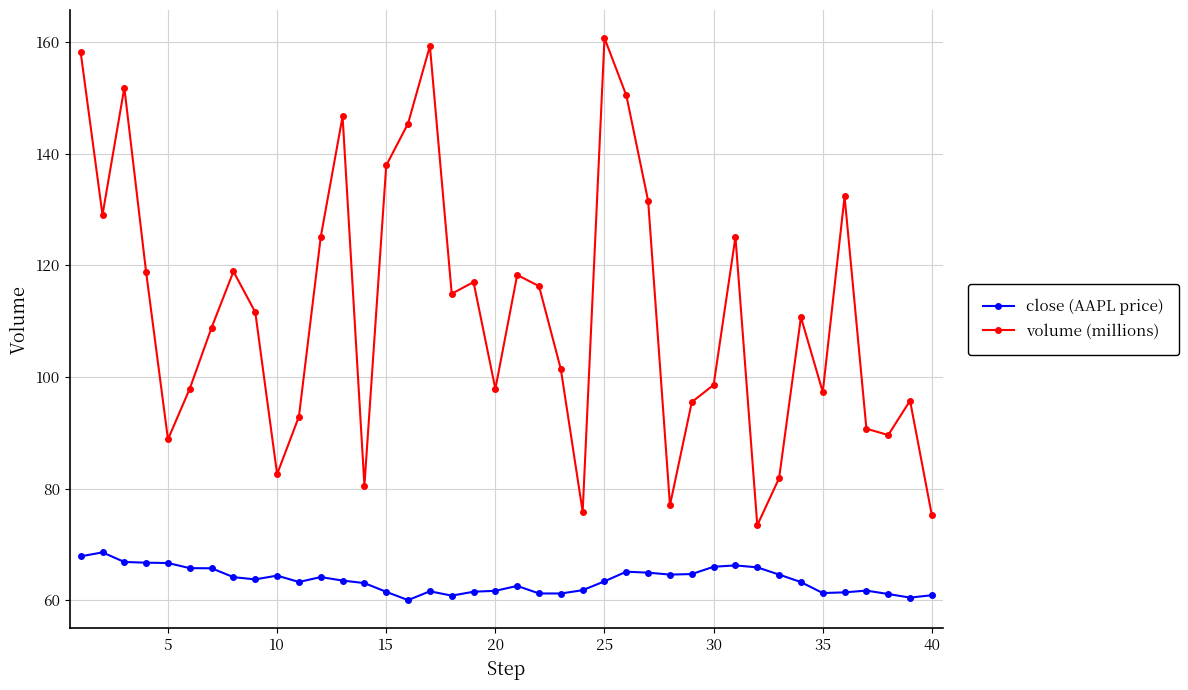

True or false: close (AAPL price) and volume (millions) intersect in this chart.

False